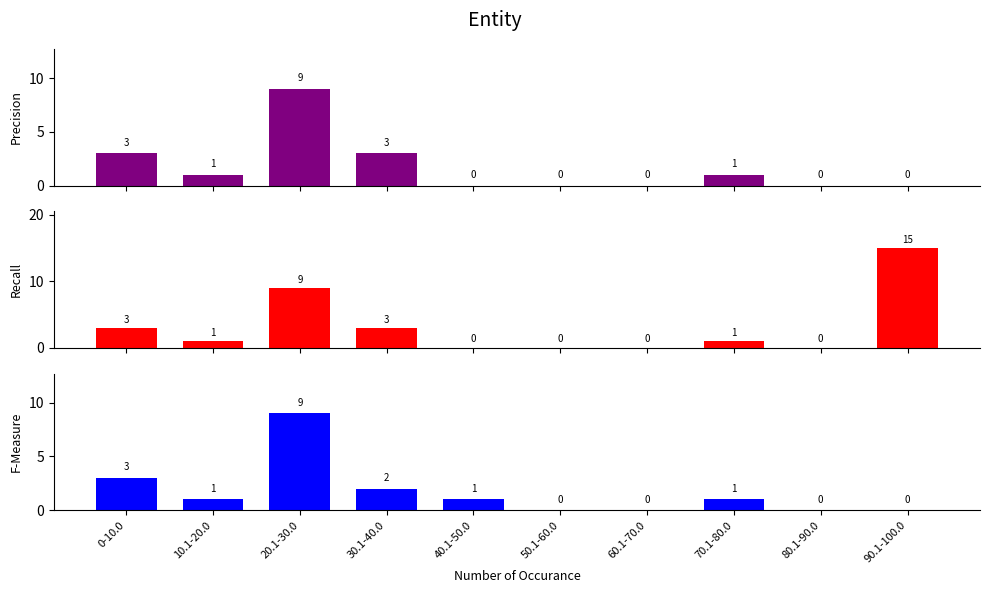

What is the maximum value for Precision?

9